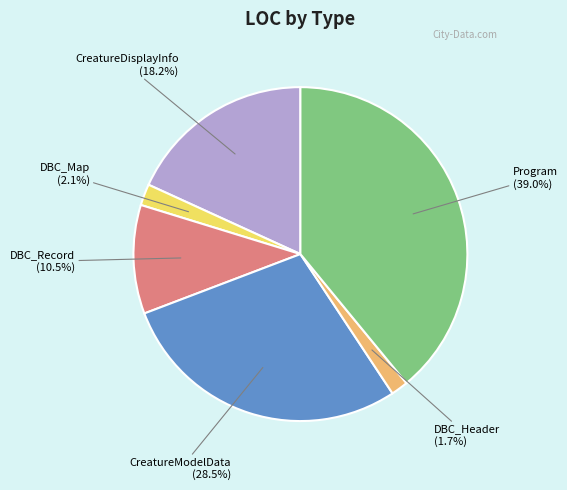

Is there any slice that represents more than half of the pie?

No